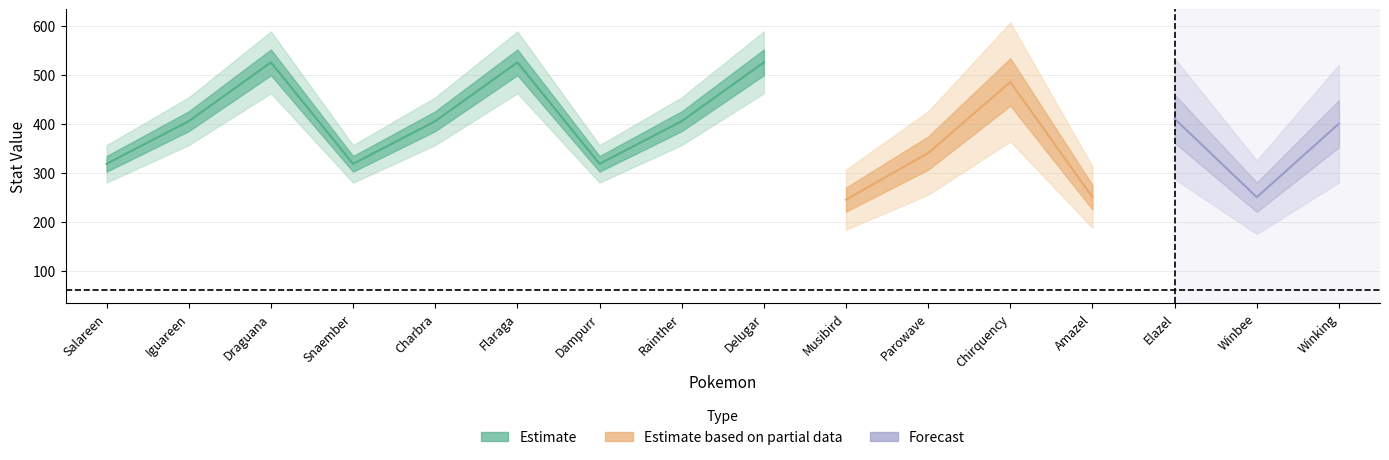

How many interior local valleys does the hp series have?

5